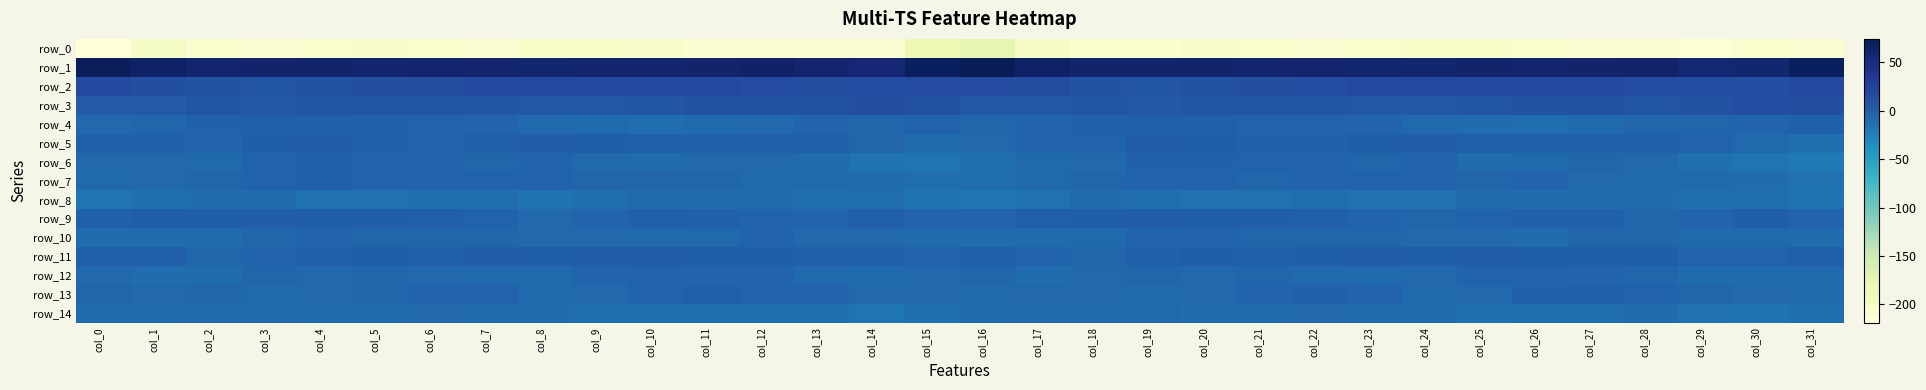

At which label does row_0 first exceed -208?

col_1